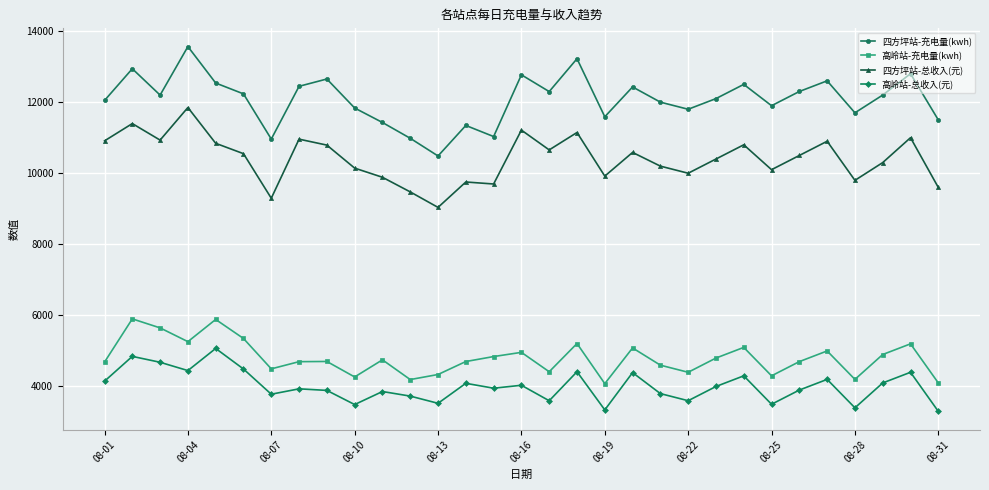

True or false: 高岭站-总收入(元) has more than 2 interior local peaks.

True